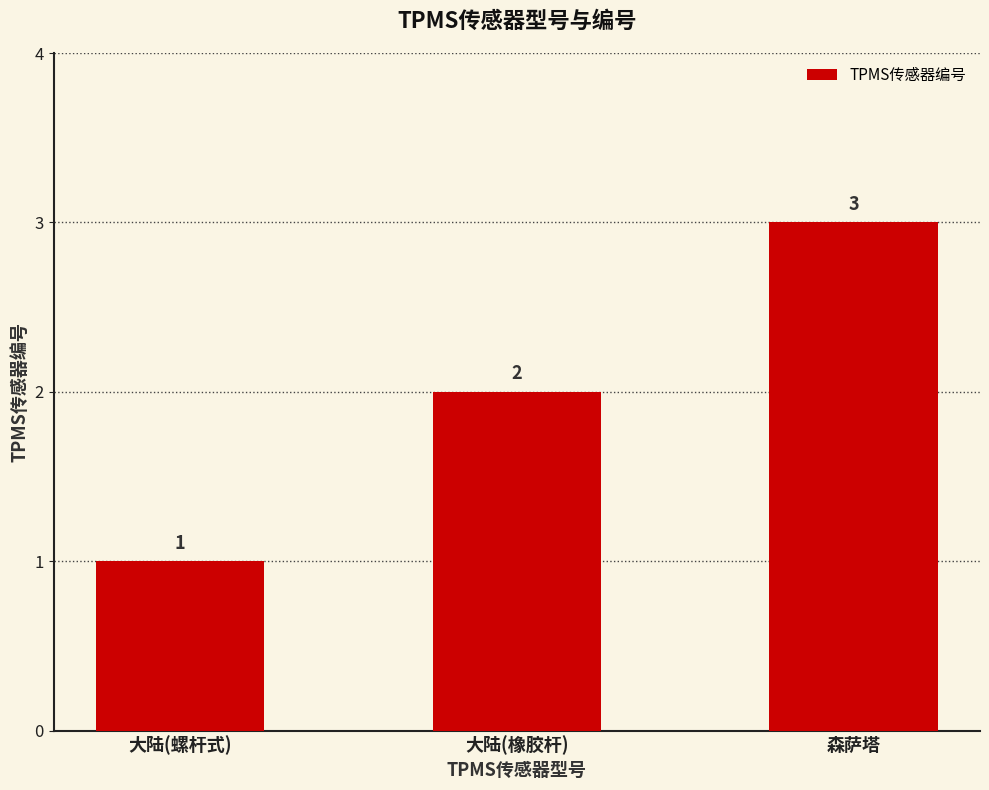

Reading left to right, list all the values displayed in this chart.

1	2	3